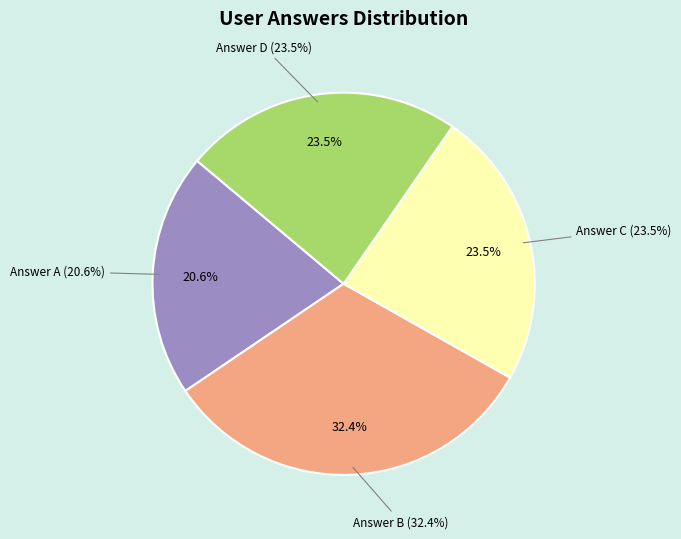

Which slice is the smallest?

a